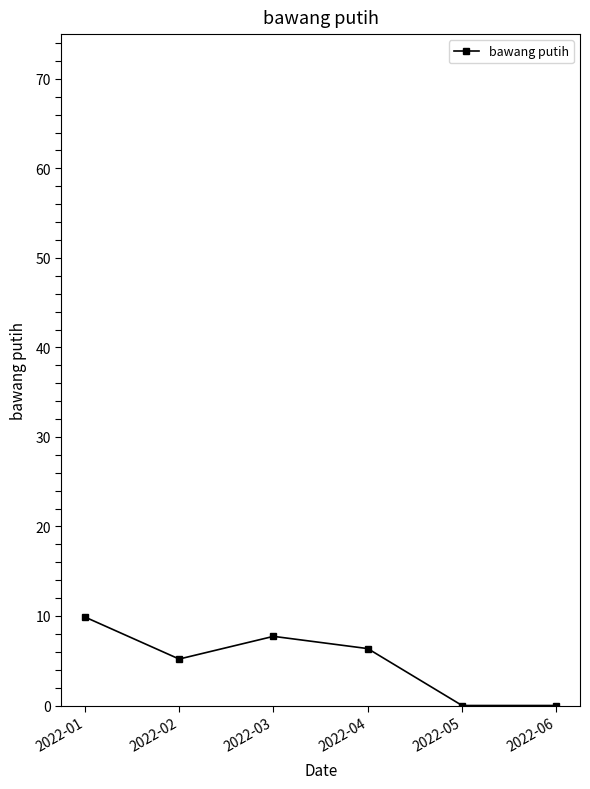

Where is the data nearest to the value 4?

2022-02